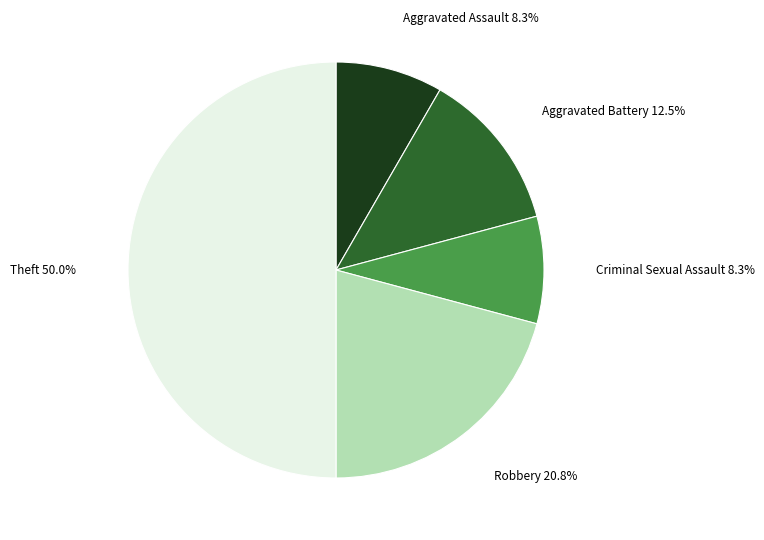

Combined, do Aggravated Battery and Robbery account for over 50%?

No